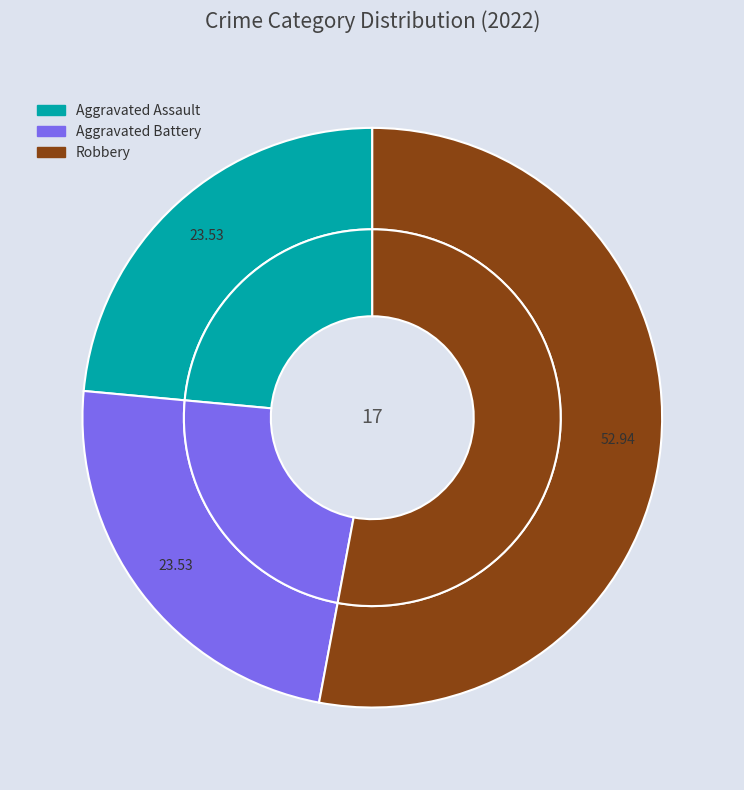

Do Robbery and Aggravated Battery together represent more than half of the pie?

Yes